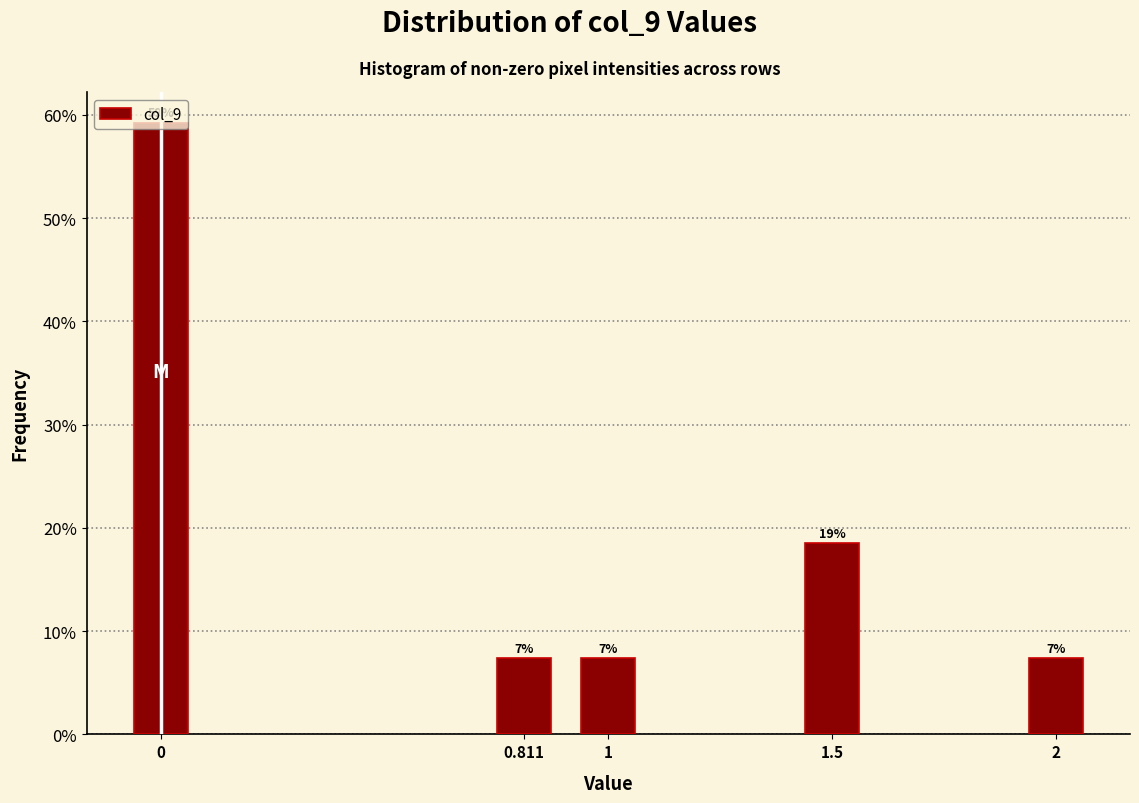

How many bars are there in total?

5